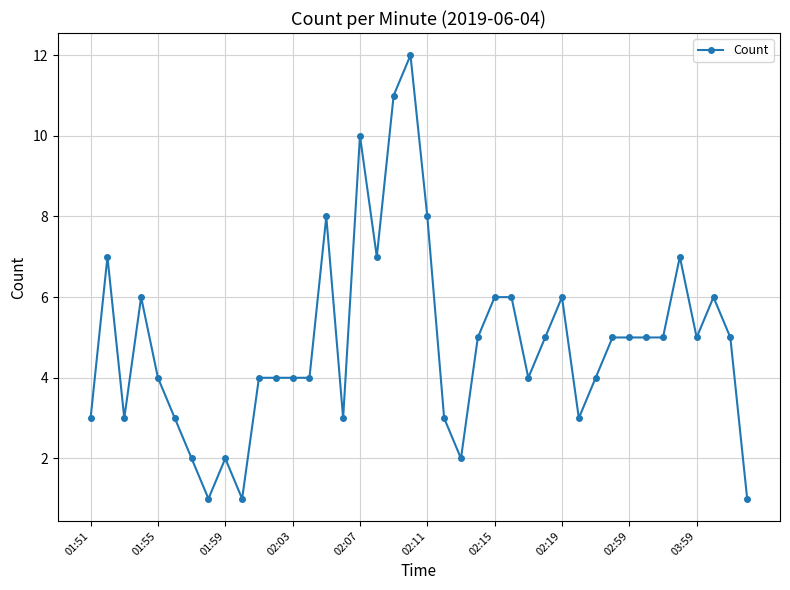

Reading left to right, extract all data points from this chart.

3	7	3	6	4	3	2	1	2	1	4	4	4	4	8	3	10	7	11	12	8	3	2	5	6	6	4	5	6	3	4	5	5	5	5	7	5	6	5	1